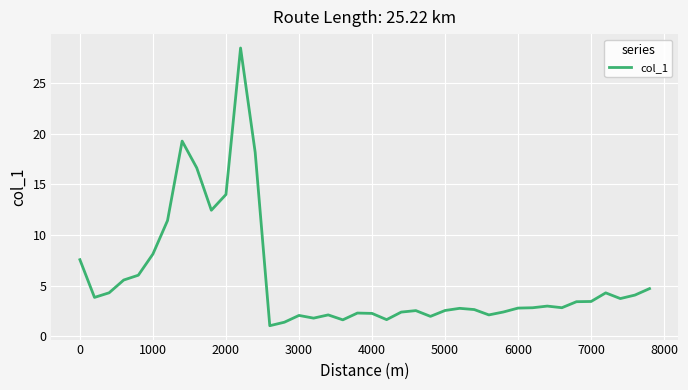

What is the greatest value displayed?

28.5